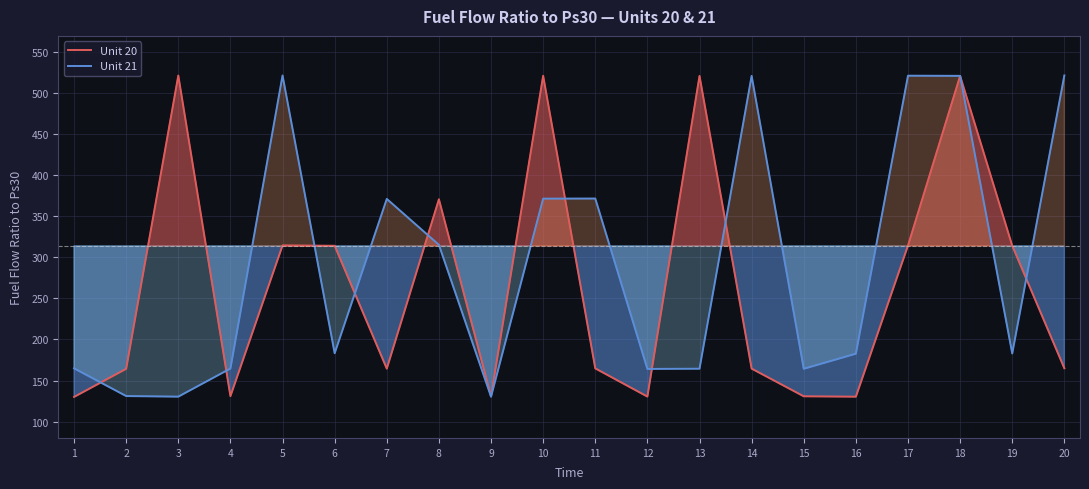

At which category does Unit 21 reach its first local valley?

3